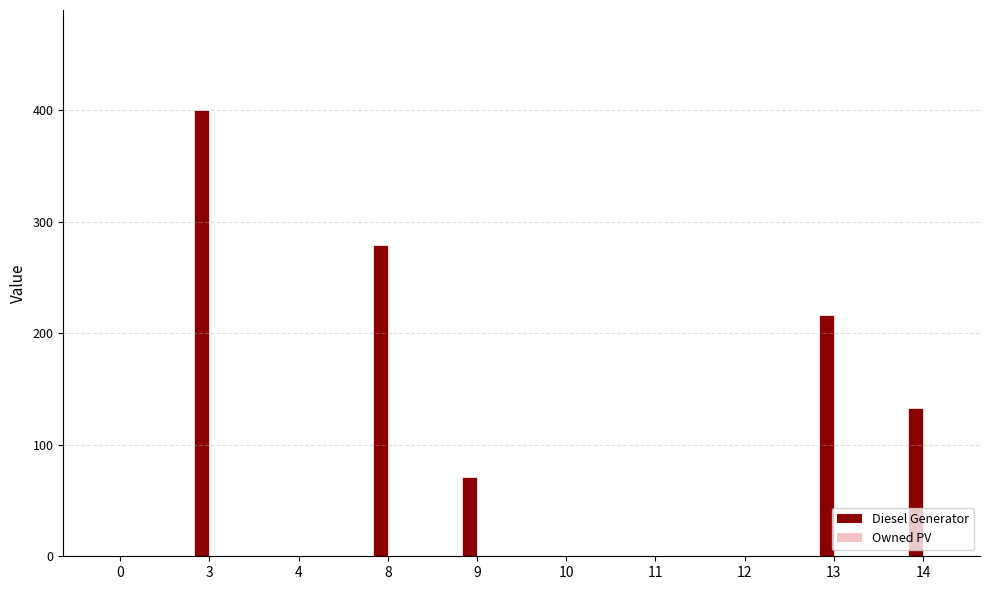

At which label is the value closest to 200?

13